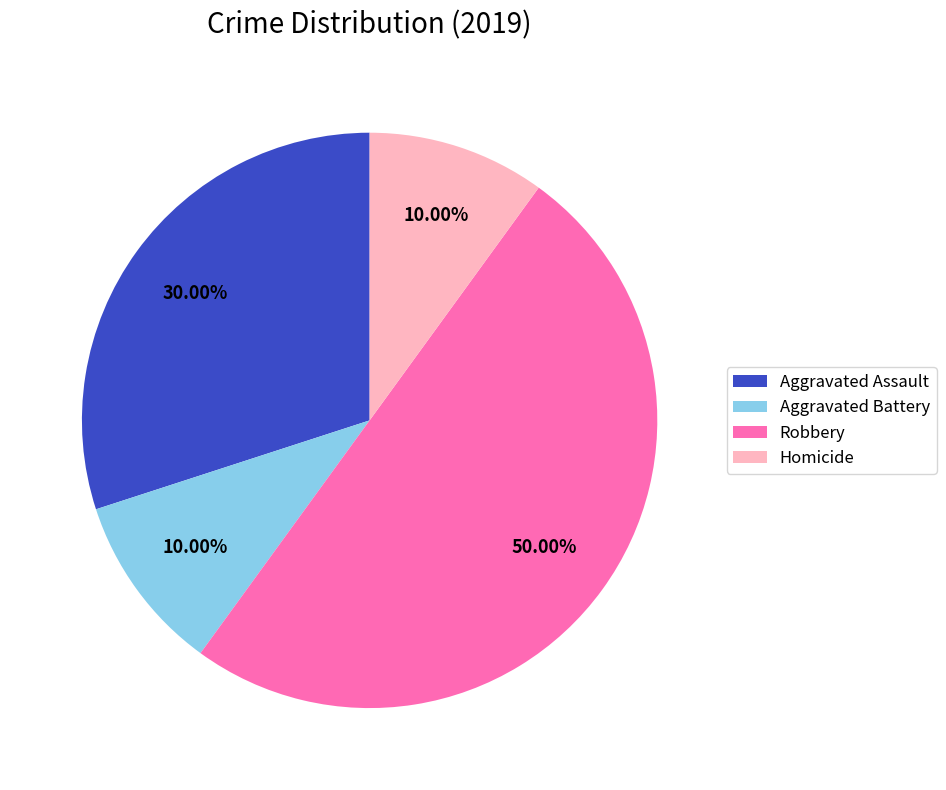

Which slice is the largest?

Robbery